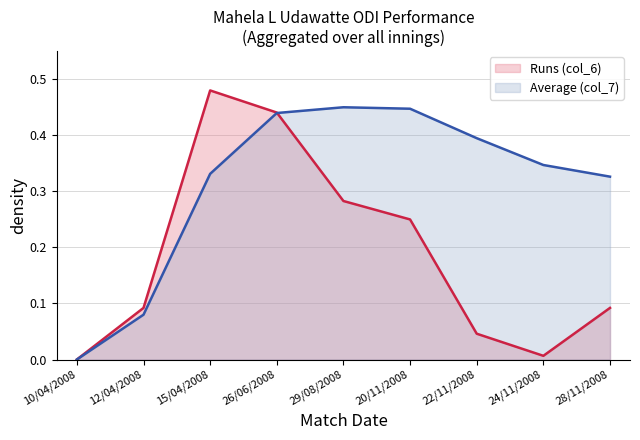

Rank the categories by Average (col_7) value from lowest to highest.

10/04/2008, 12/04/2008, 28/11/2008, 15/04/2008, 24/11/2008, 22/11/2008, 26/06/2008, 20/11/2008, 29/08/2008